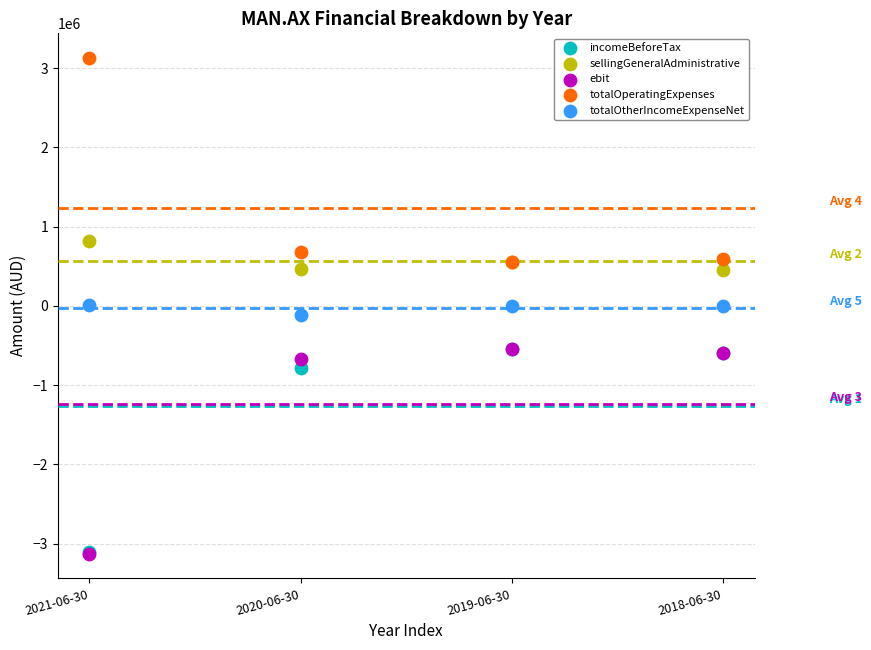

Which series reaches the maximum Y coordinate?

totalOperatingExpenses